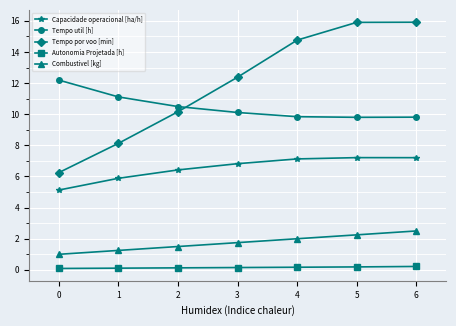

What is the average value of the Tempo util [h] series?

10.5